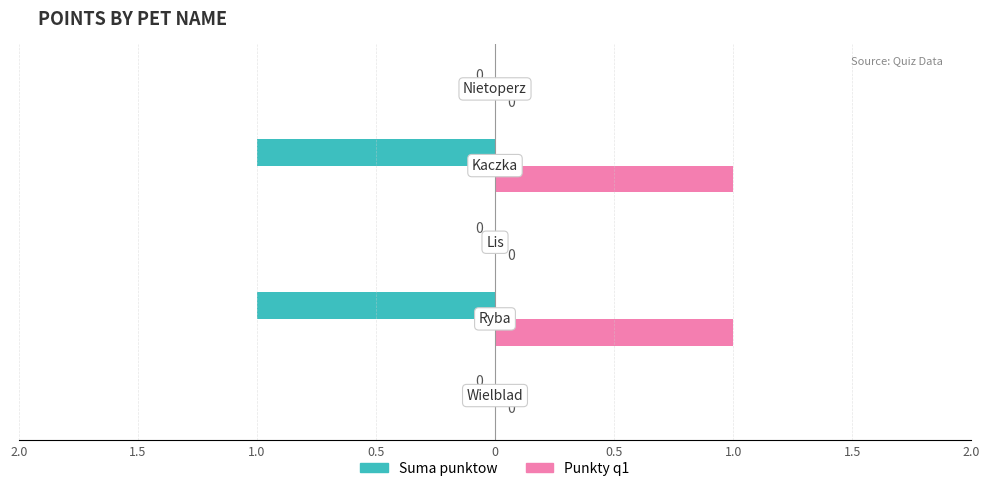

What are all the series names shown in the legend?

Suma punktow, Punkty q1